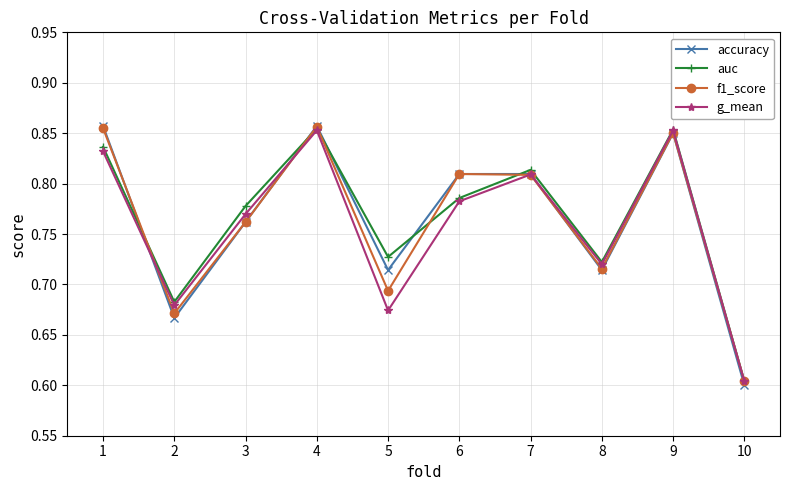

At which label does g_mean reach its minimum?

10